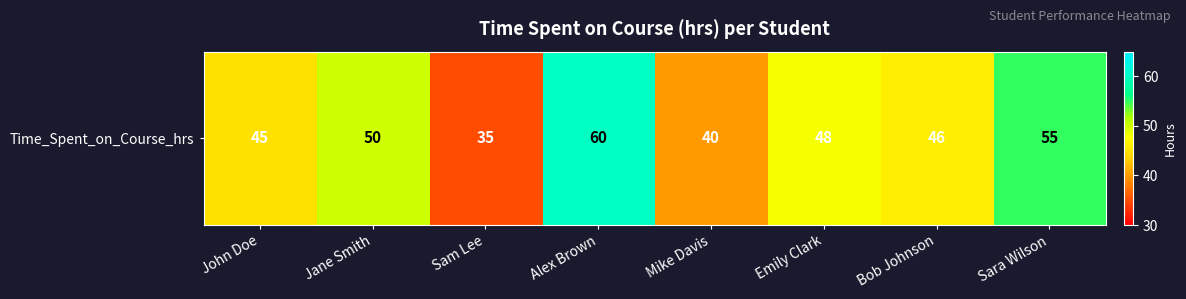

What is the change in value from John Doe to Sara Wilson?

+10